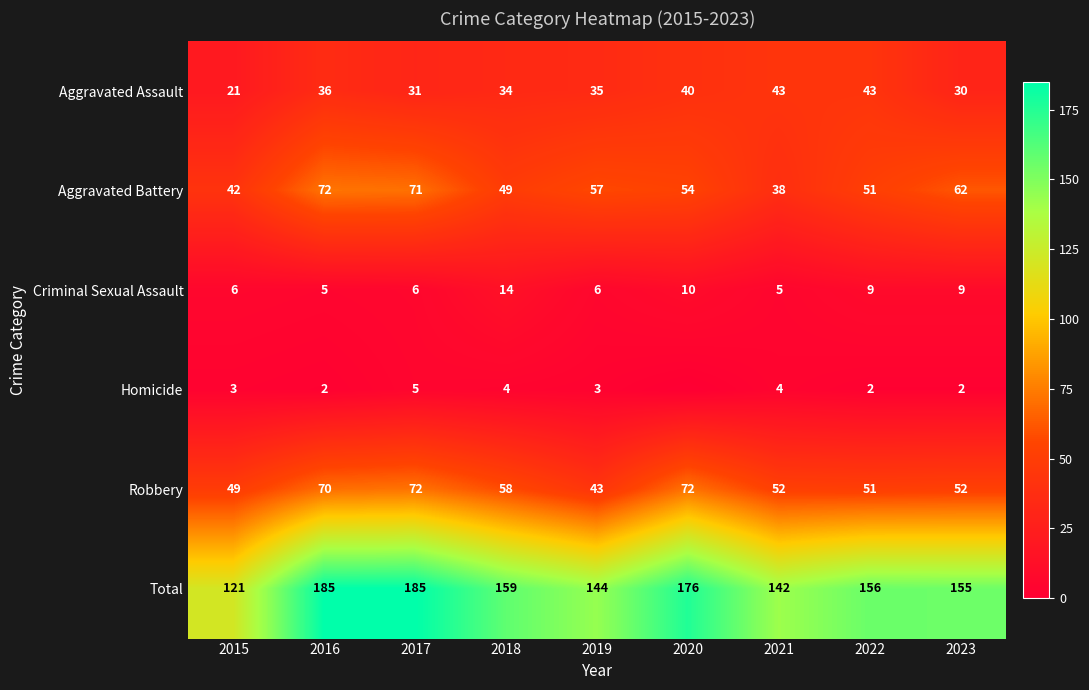

Count the number of data series in this chart.

6